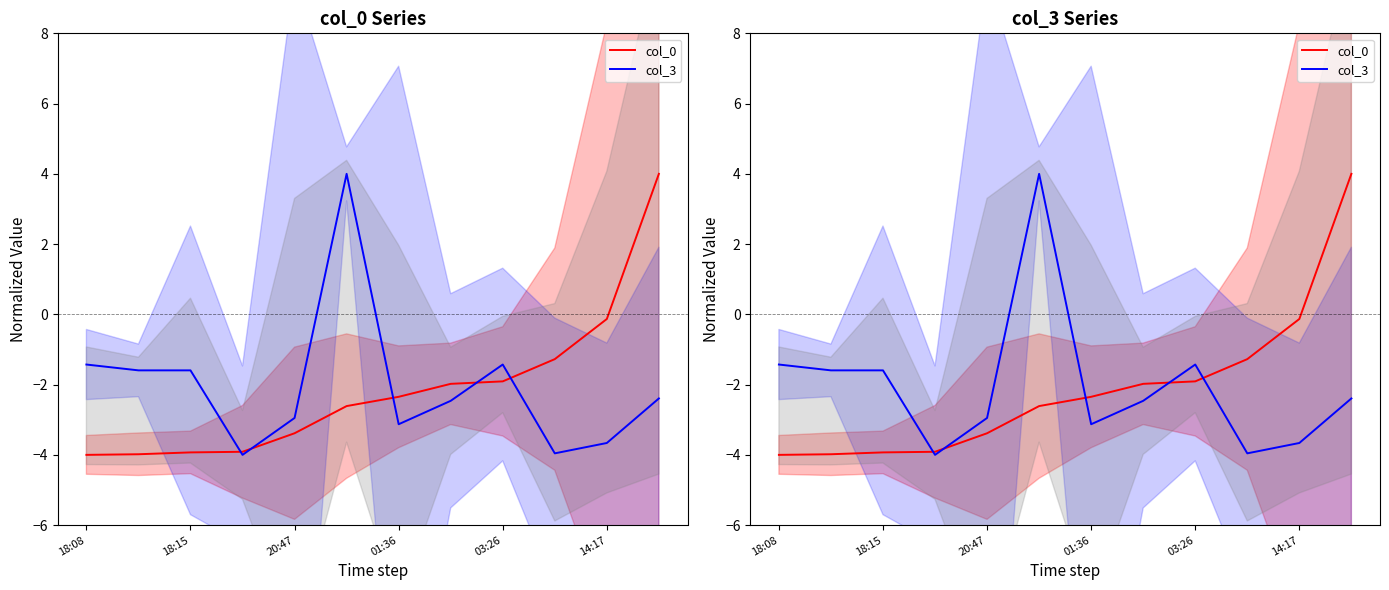

Is it true that col_3 equals -0.8 at 03:26?

False